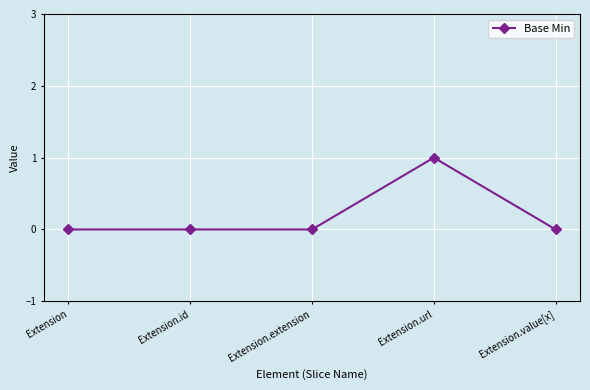

True or false: there are more than 0 points higher than both neighbors.

True